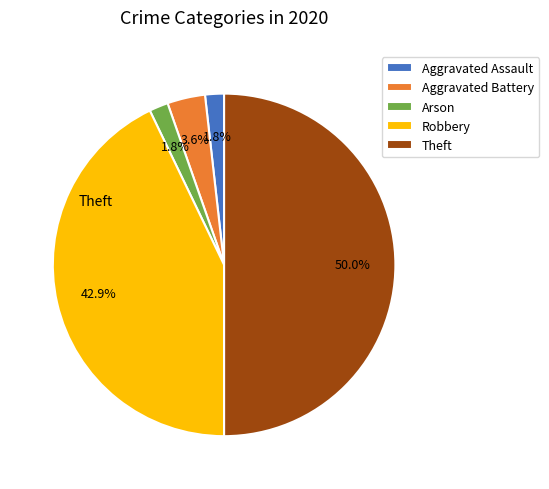

Does Theft represent more than half of the total?

No